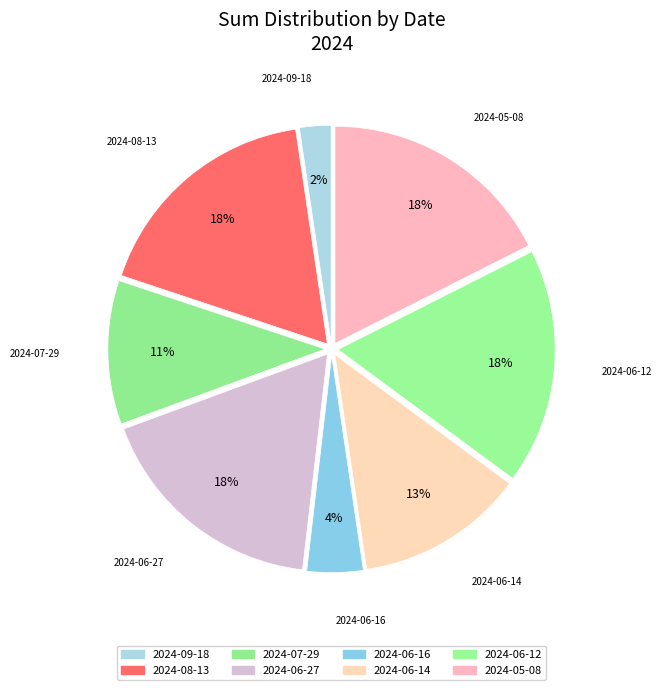

To the nearest percent, what is the combined percentage of 2024-05-08 and 2024-07-29?

28%